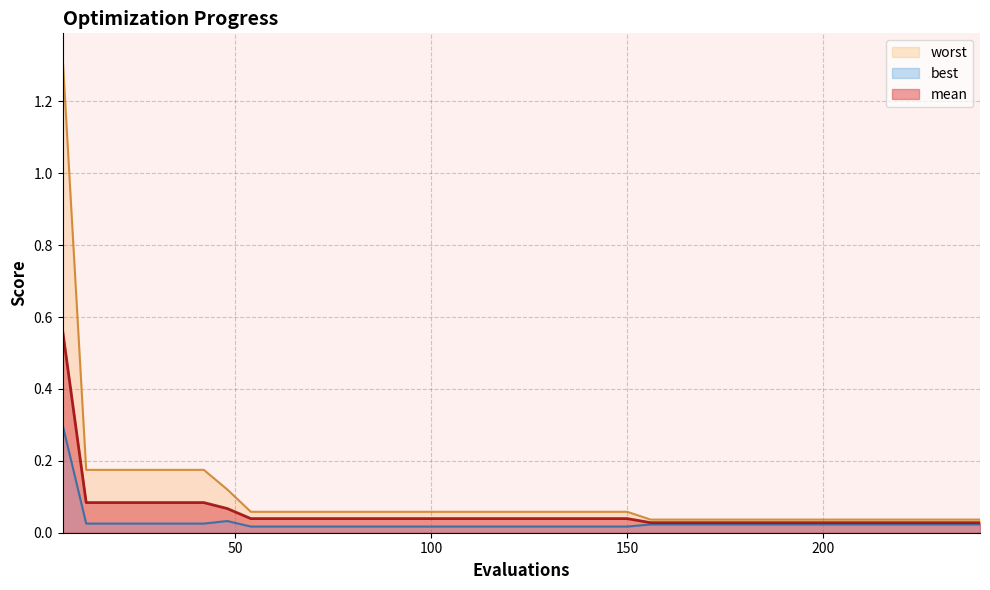

Which series has the largest total across all categories?

worst